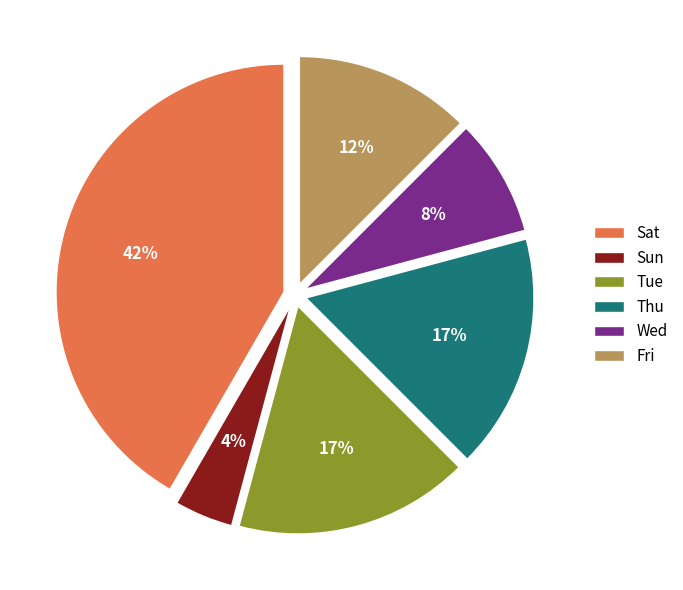

Do Thu and Sun together represent more than half of the pie?

No